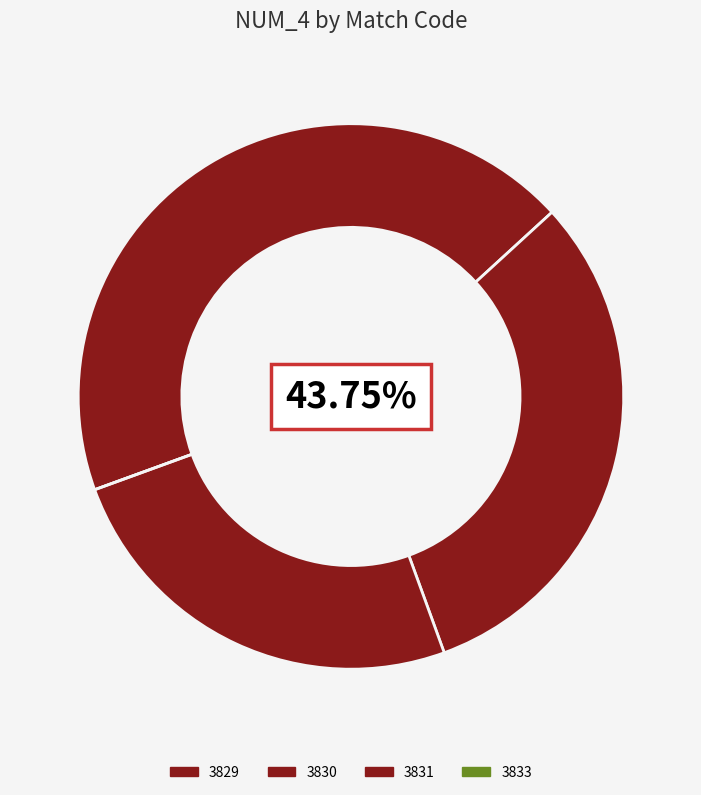

What is the smallest slice in the pie chart?

3833